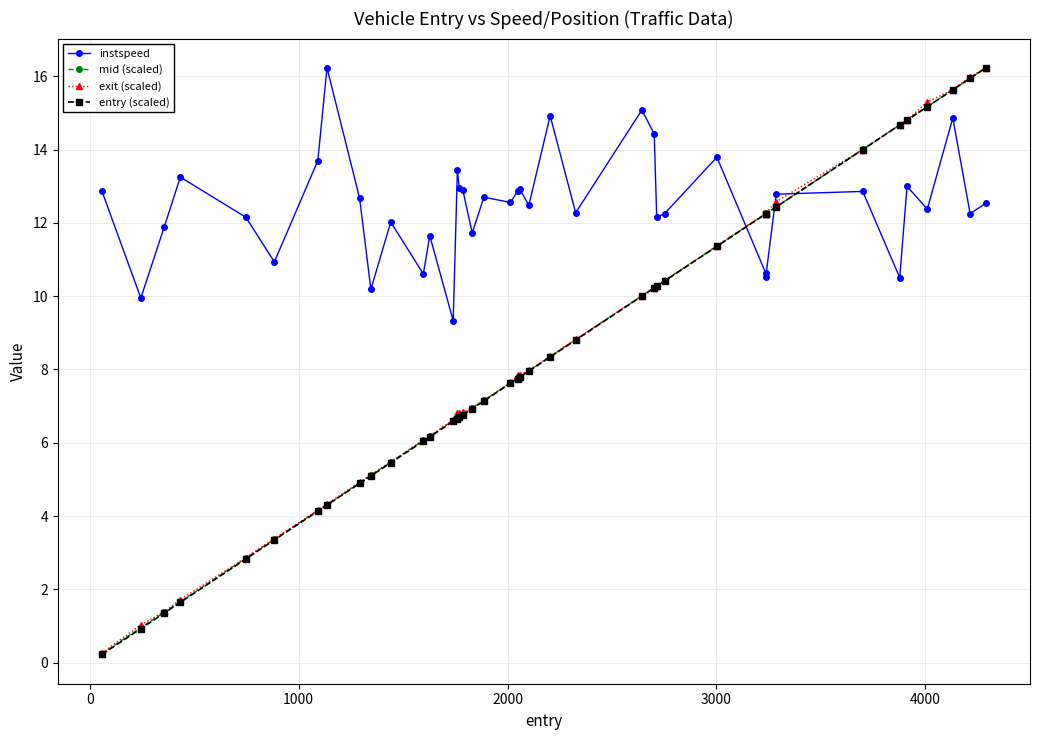

What is the sum of all exit (scaled) values?

332.6